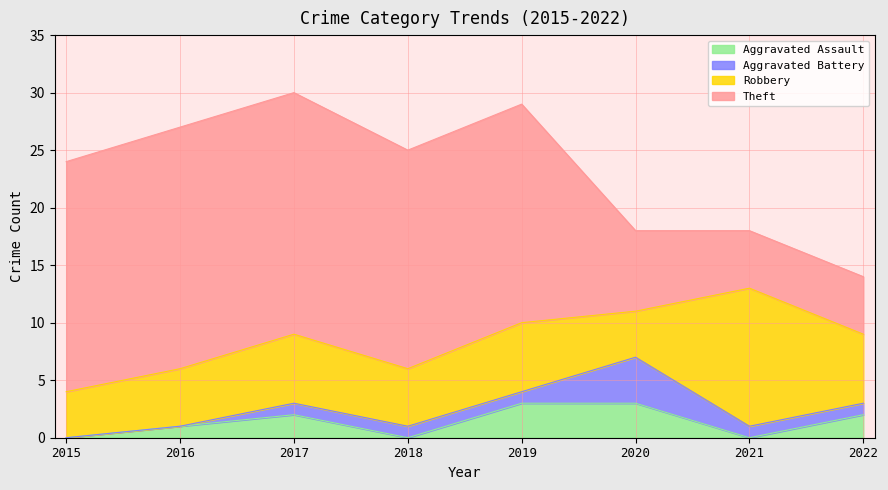

How many Aggravated Battery values are between 1 and 2?

5